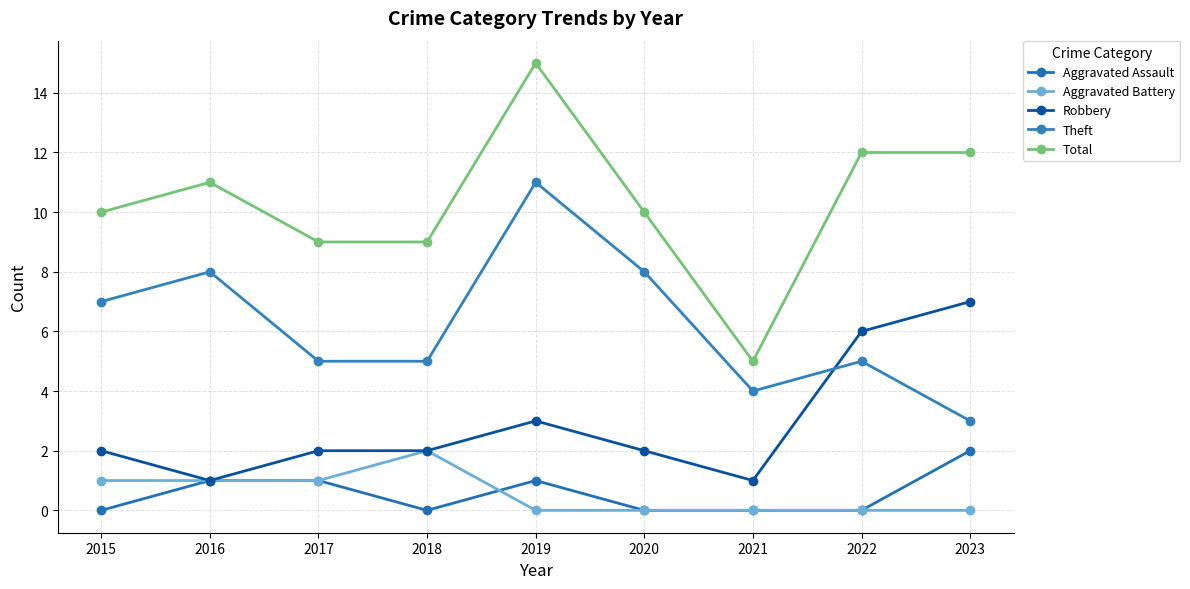

Count the number of categories in the chart.

9